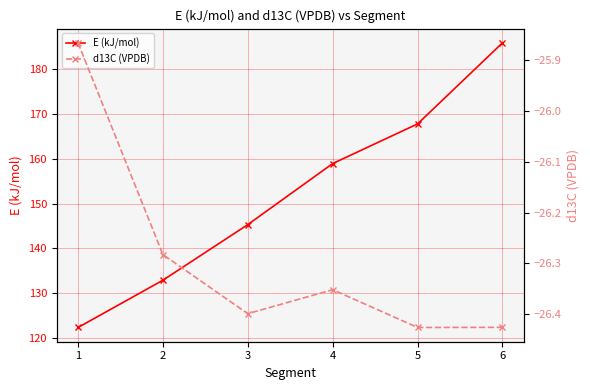

True or false: E (kJ/mol) and d13C (VPDB) intersect in this chart.

False